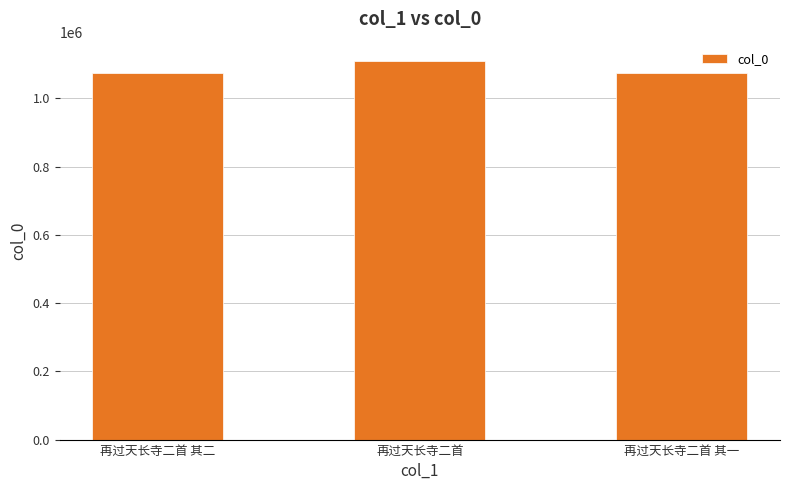

What is the sum of the values at 再过天长寺二首 and 再过天长寺二首 其二?

2183937